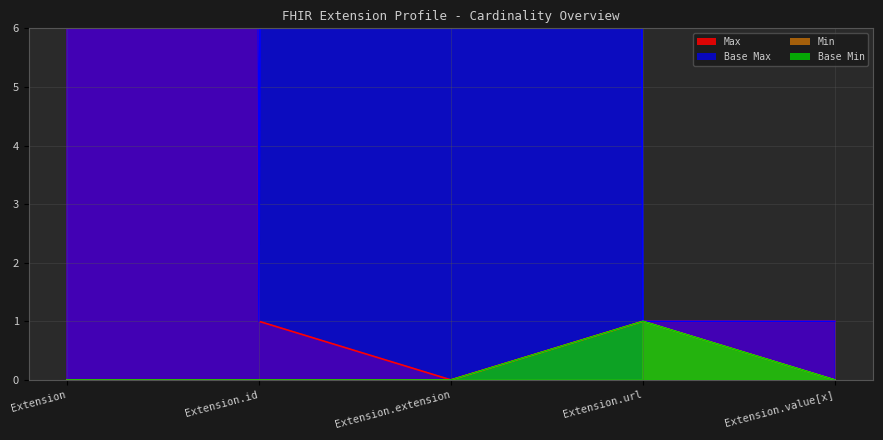

Reading left to right, extract all data points from this chart.

Min: 0	0	0	1	0
Max_numeric: 999	1	0	1	1
Base Min: 0	0	0	1	0
Base Max_numeric: 999	1	999	1	1